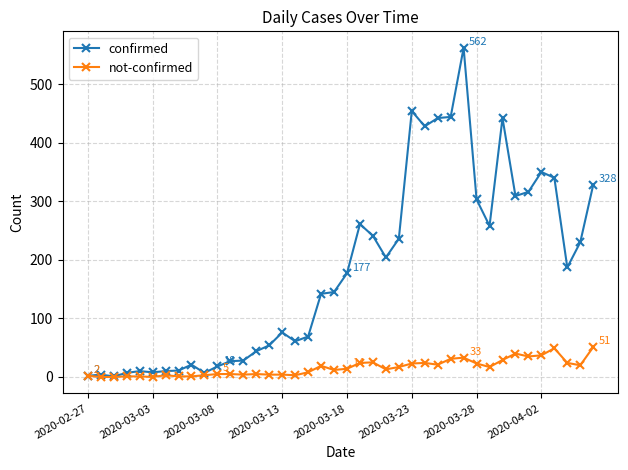

List the series in order of their overall mean, lowest first.

not-confirmed, confirmed